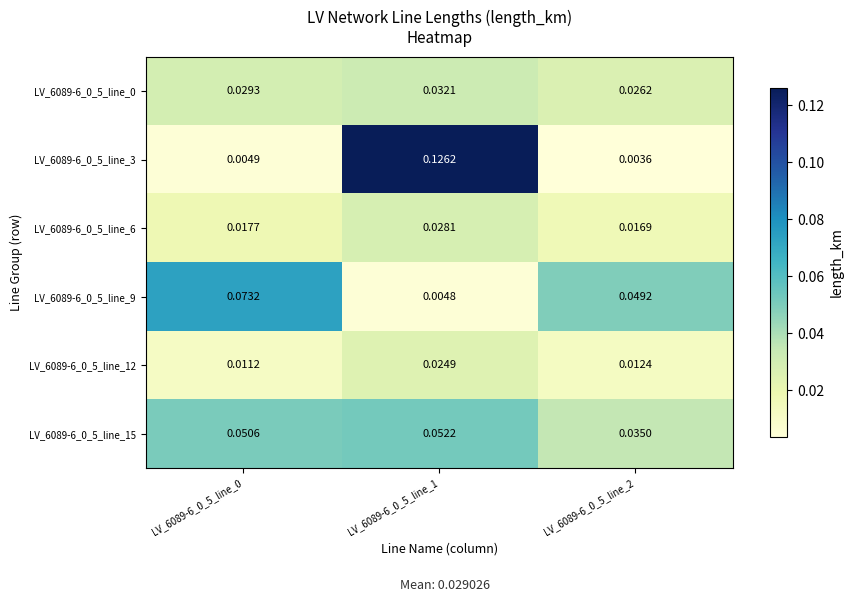

Is the value of LV_6089-6_0_5_line_9 at LV_6089-6_0_5_line_2 greater than the value of LV_6089-6_0_5_line_6 at LV_6089-6_0_5_line_2?

Yes